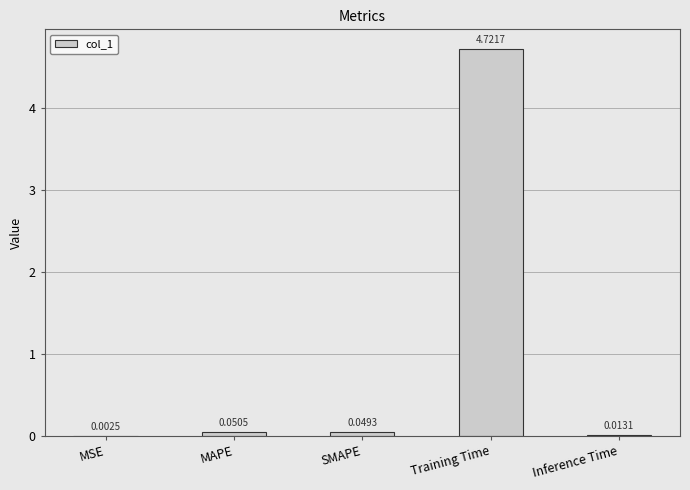

At which label is the value closest to 2?

MAPE